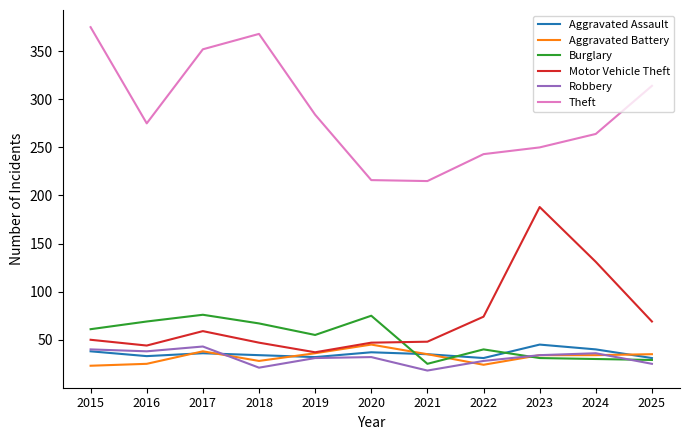

True or false: Motor Vehicle Theft and Robbery intersect in this chart.

False